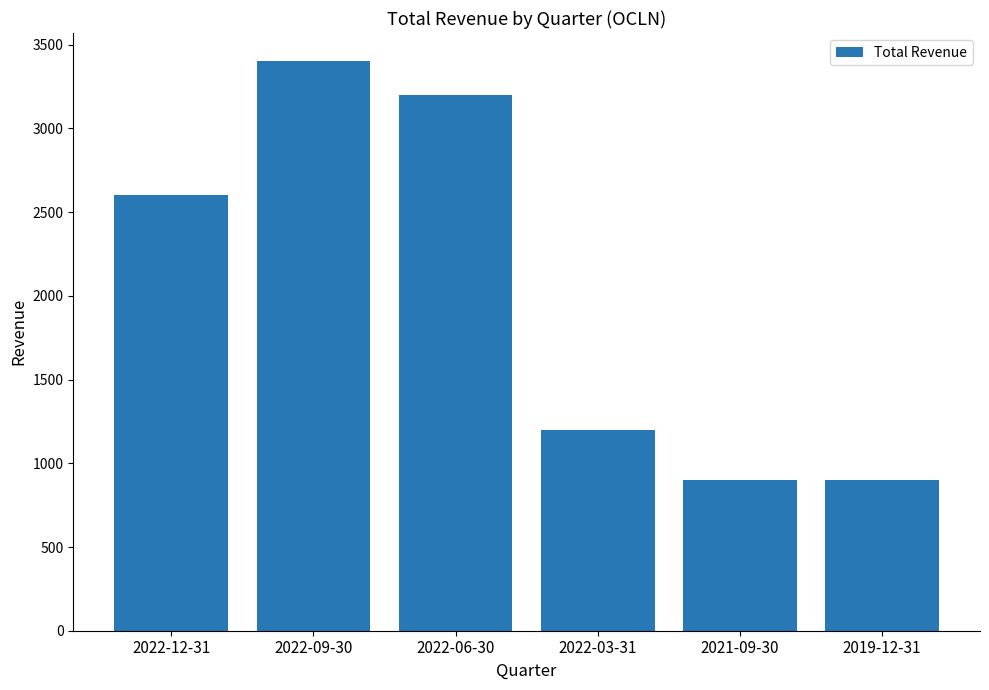

What is the value of the 1st bar from the left?

2600